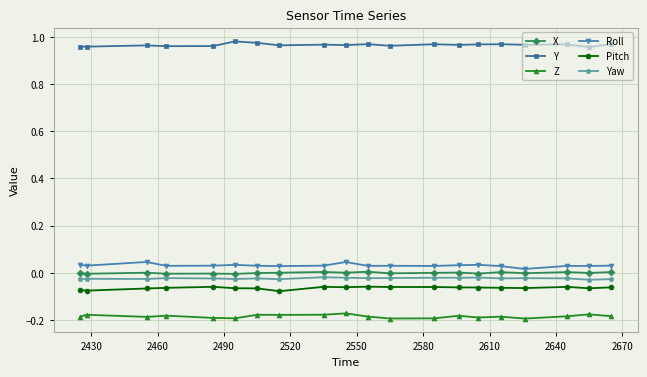

Which series has the largest total across all categories?

Y